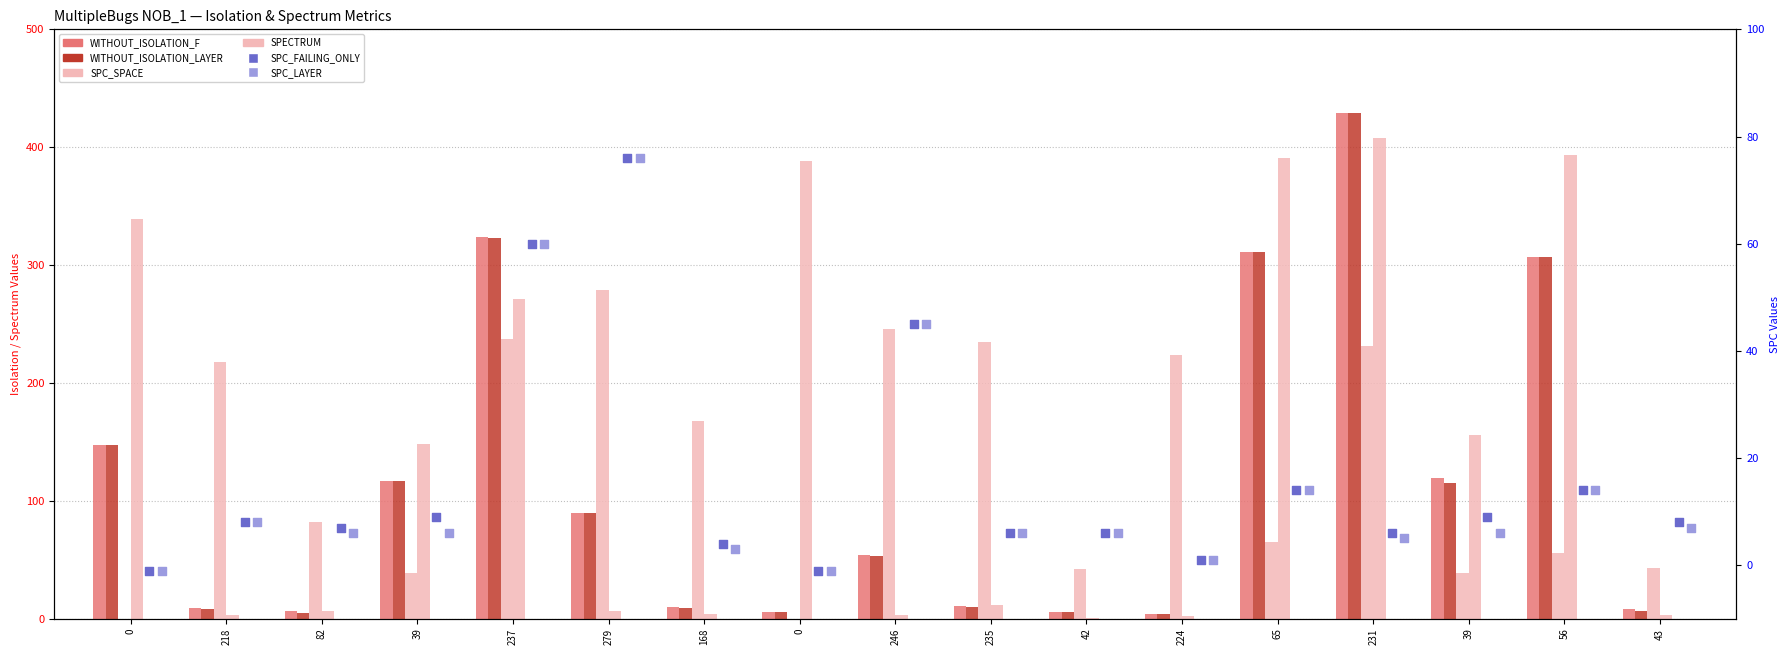

At which category is the sum across all series the highest?

231